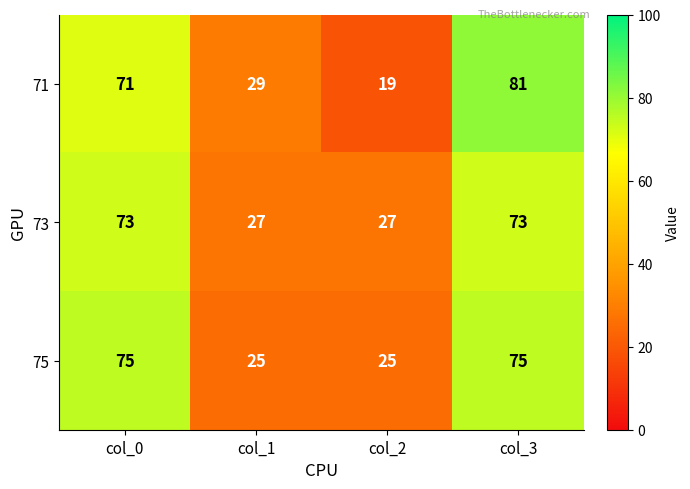

What is the greatest value displayed?

81